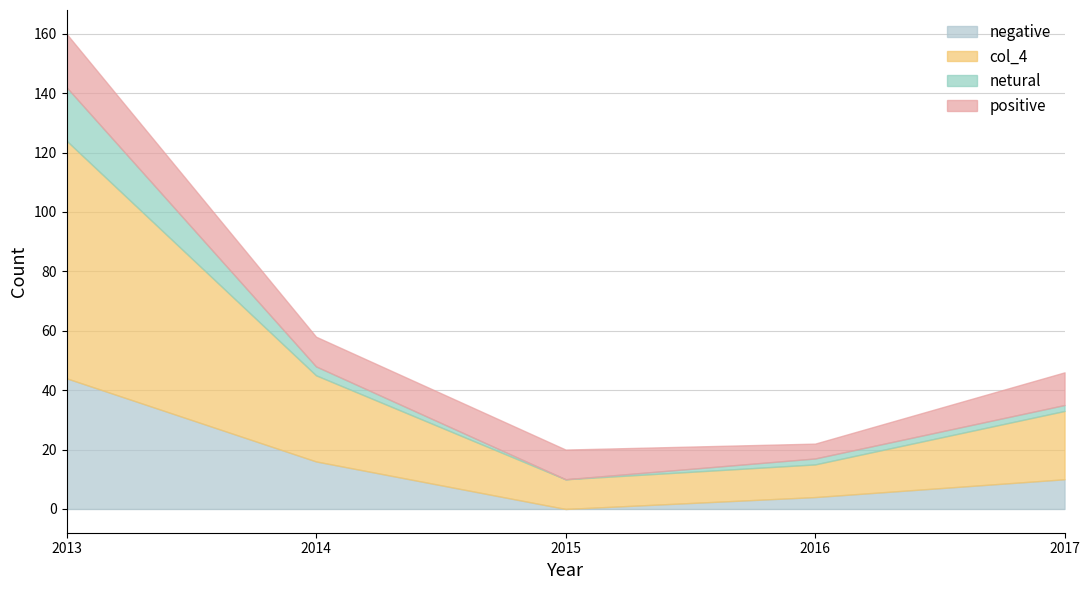

How many times do negative and positive cross each other?

1